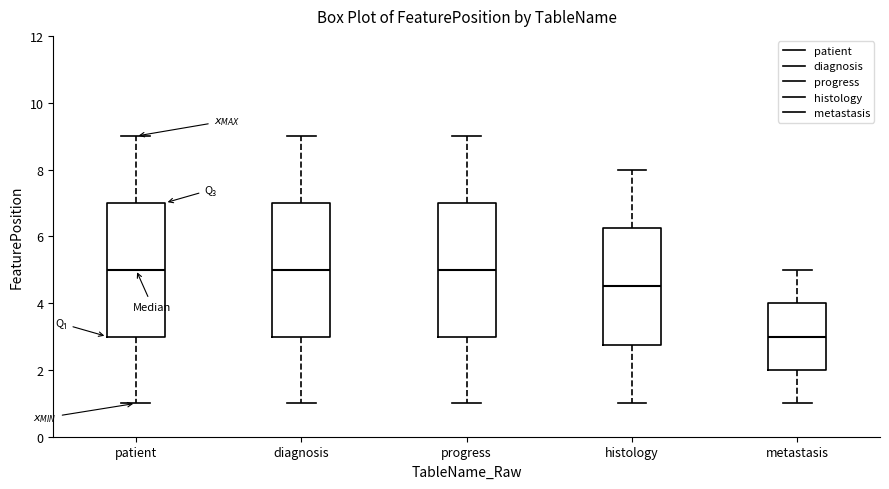

Where is the upper edge of the box for progress on the y-axis? The values are not printed on the chart, so give them approximately, as read against the axis.

7.0